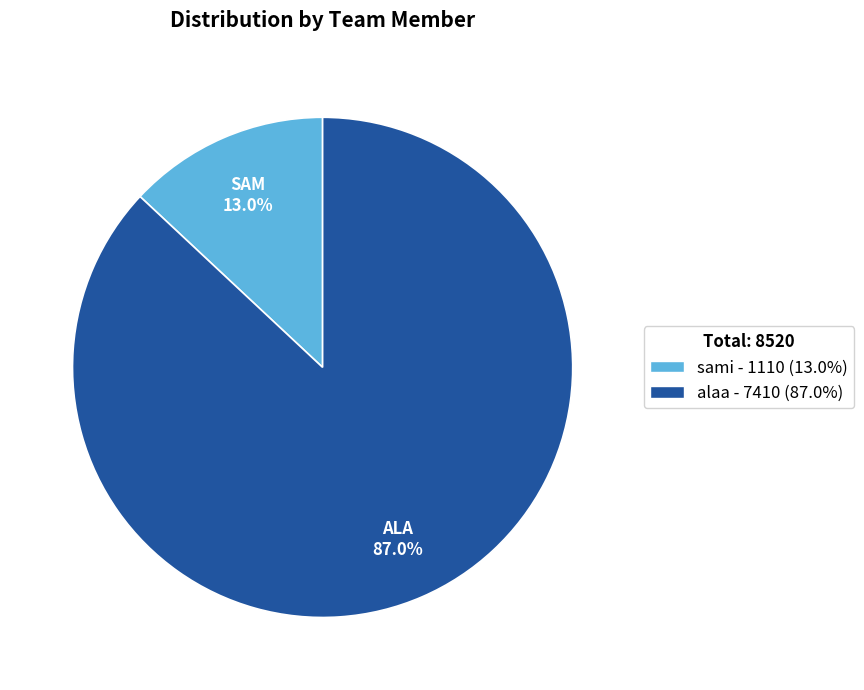

Which category has the biggest portion of the pie?

alaa